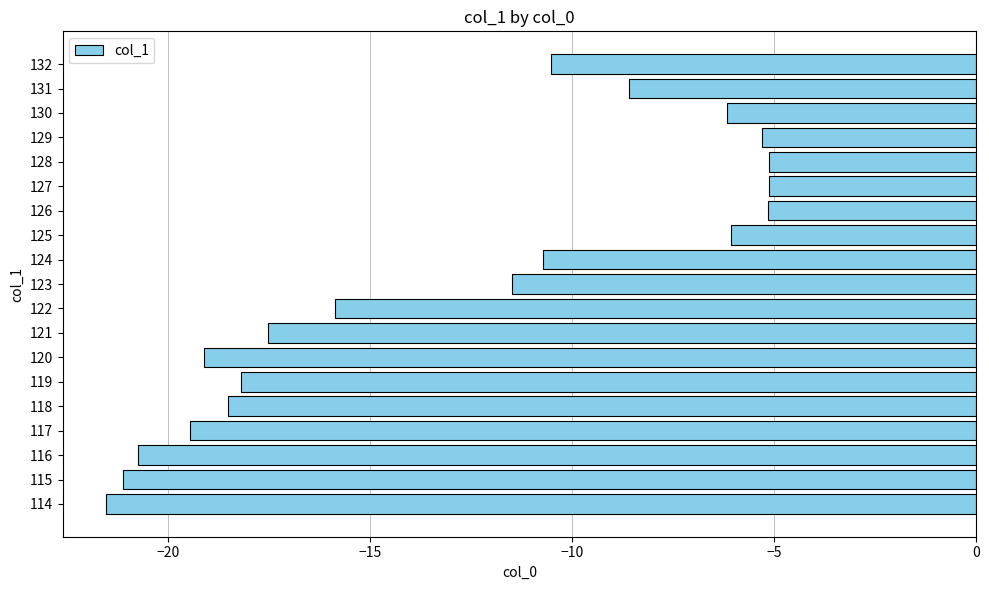

What is the sum of all values?

-246.2